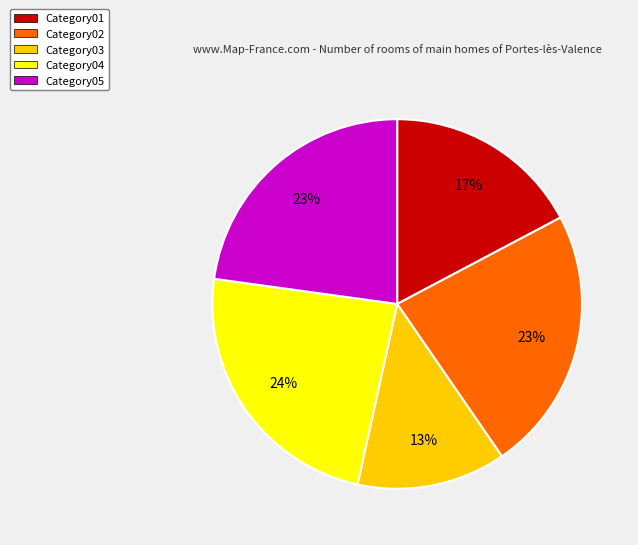

True or false: Category03 accounts for 3% of the total.

False